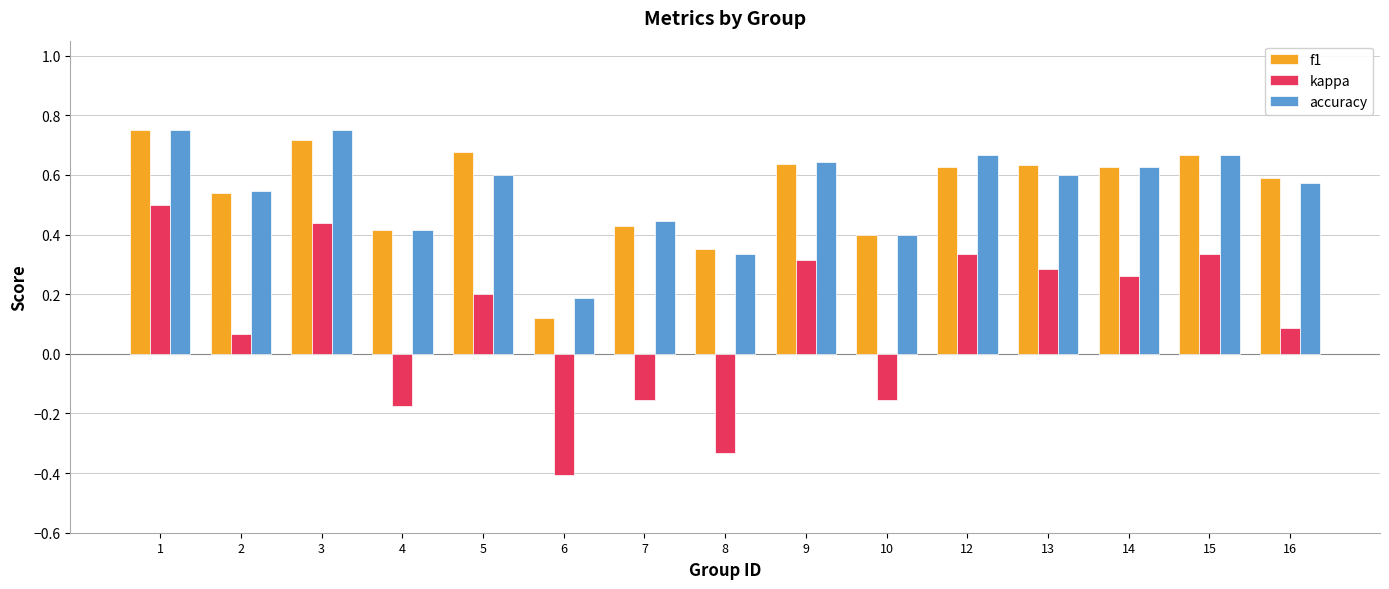

Rank the series at 5 from highest to lowest value.

f1, accuracy, kappa